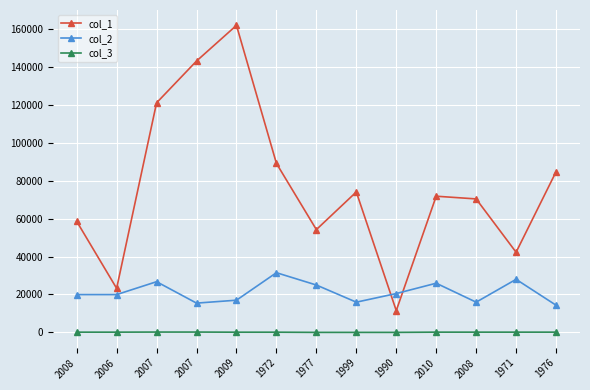

Does the chart have visible grid lines?

Yes